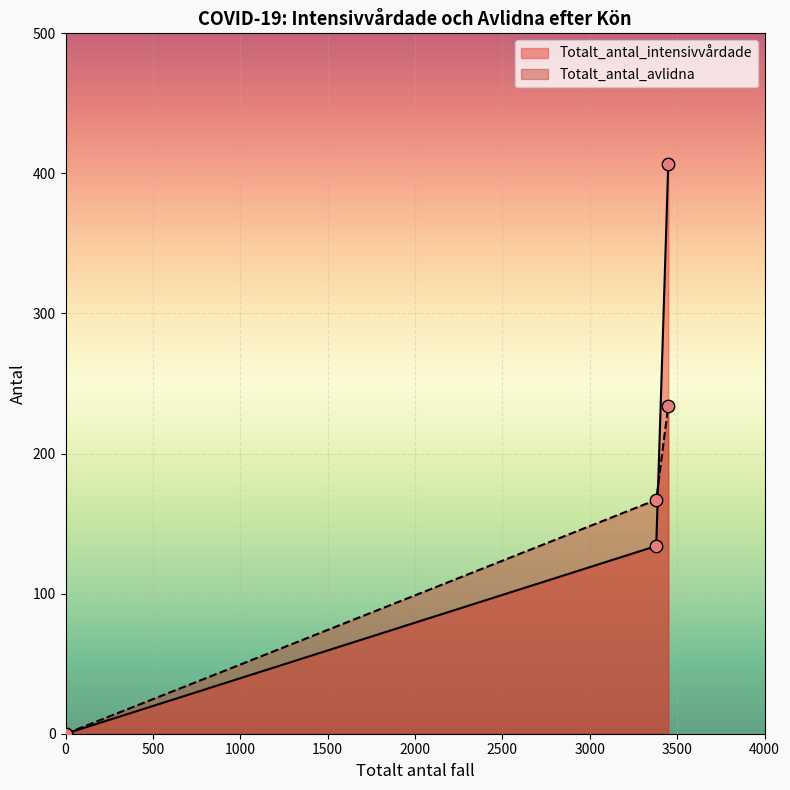

Which series has the largest total across all categories?

Totalt_antal_intensivvårdade